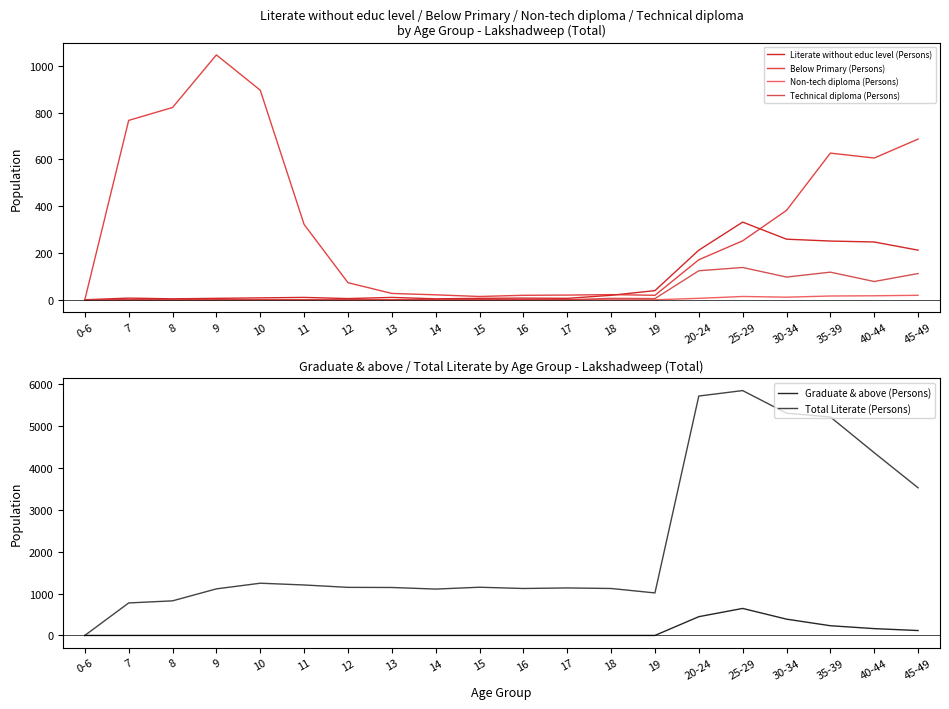

What is the label of the 9th point from the right?

17